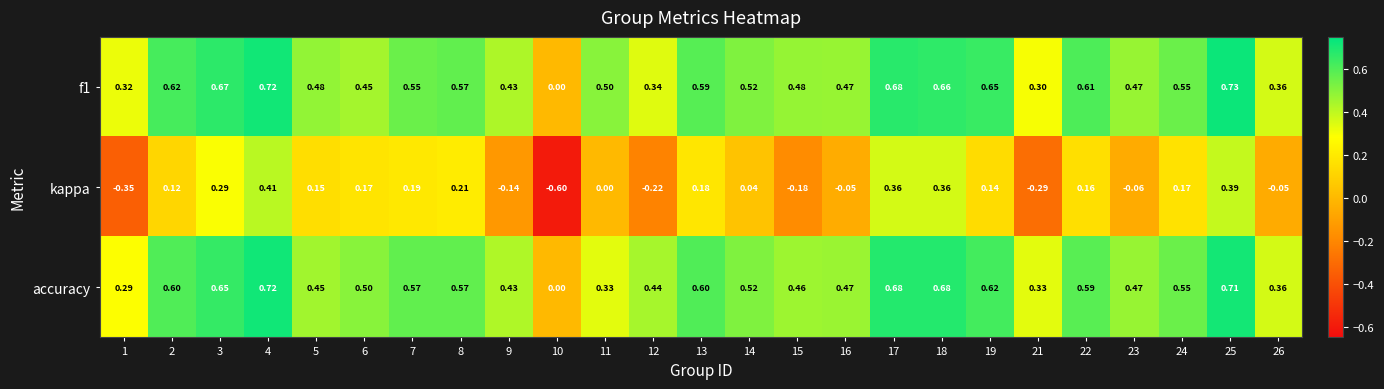

Which category has the highest value across all series?

25